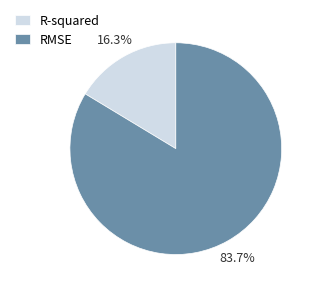

Is R-squared the majority of the pie?

No